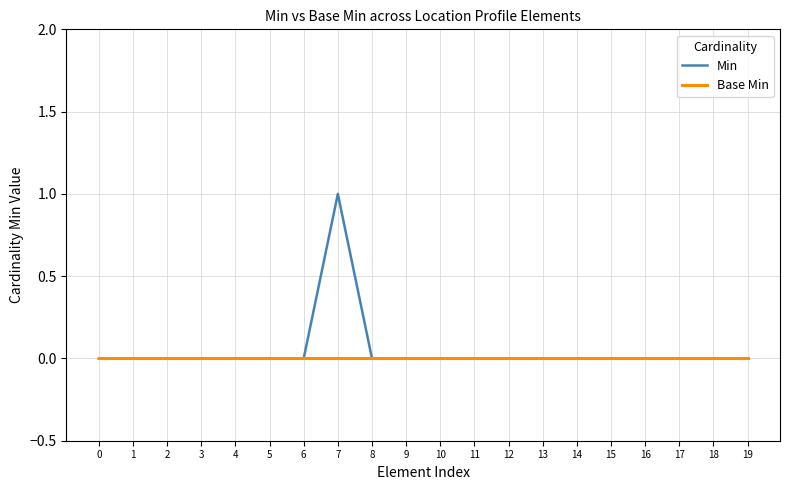

At which label does Min reach its peak?

7